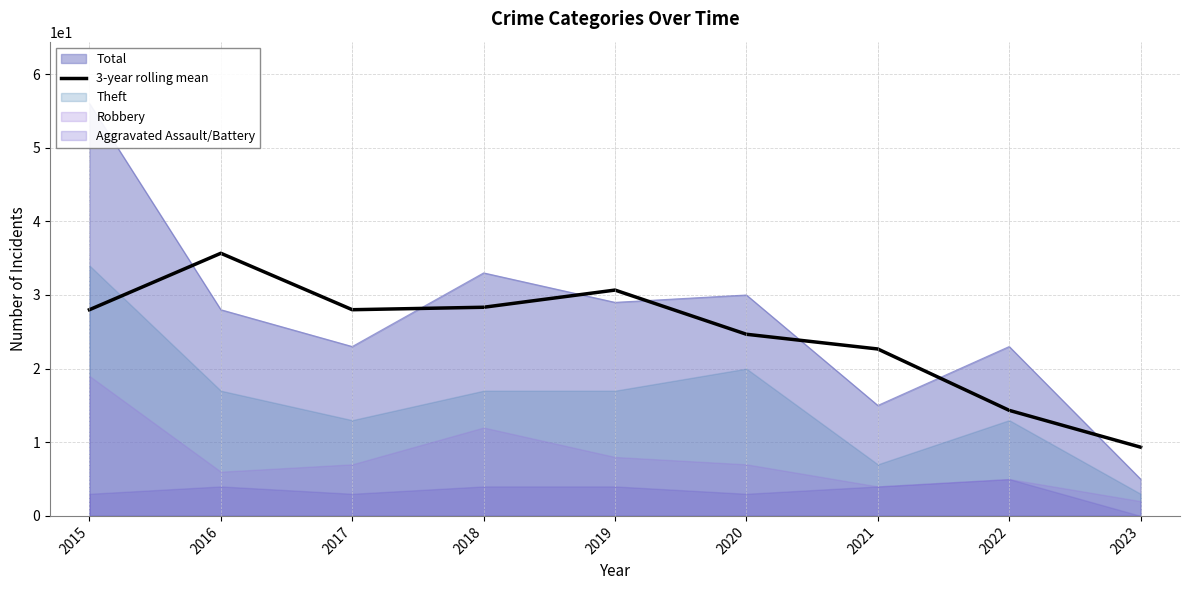

Is it true that the value at 2023 is 5.1?

False